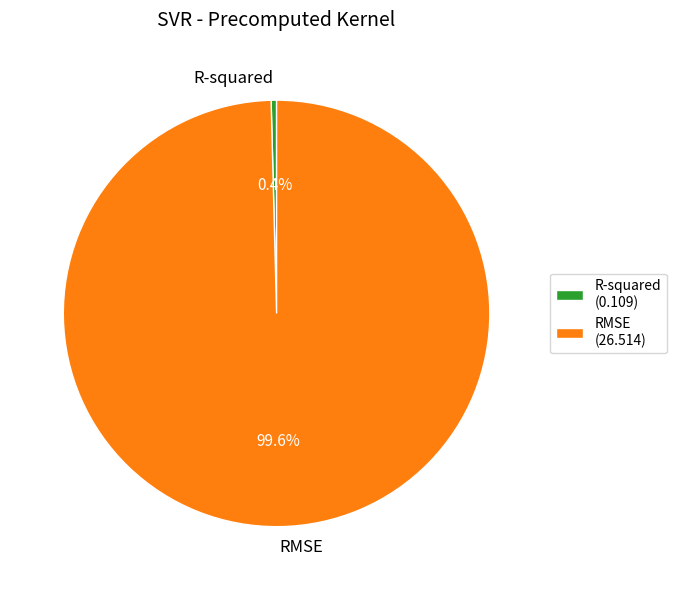

Does RMSE represent more than half of the total?

Yes